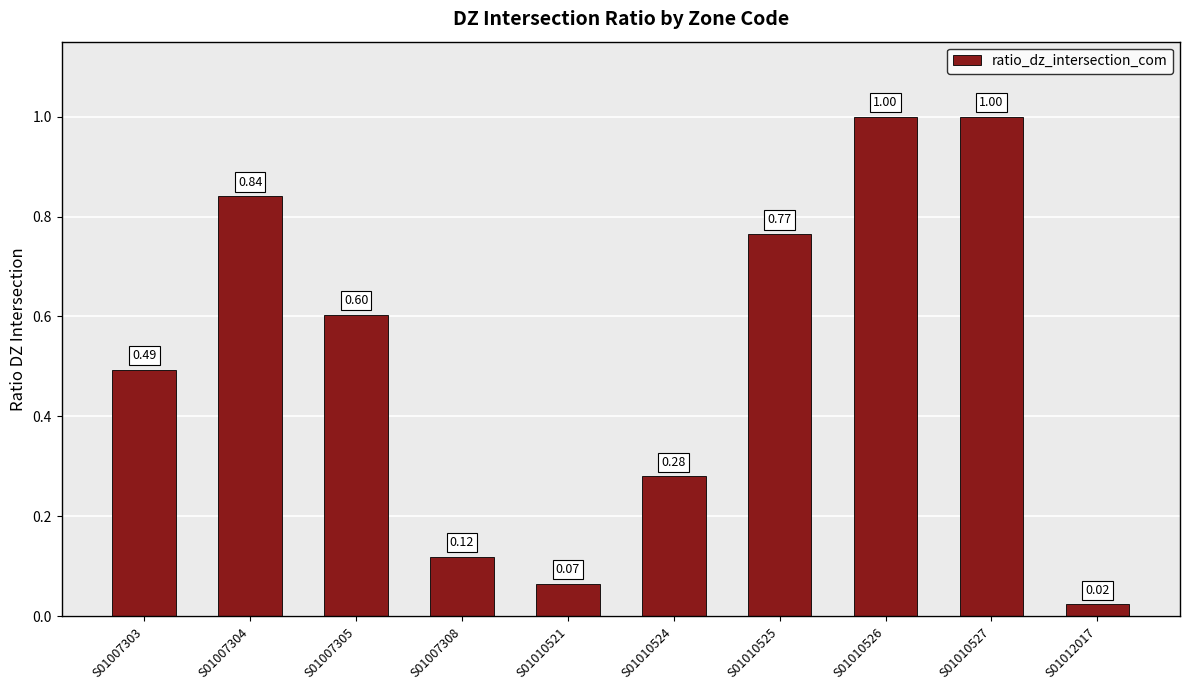

What is the sum of the values at S01007303 and S01007304?

1.3